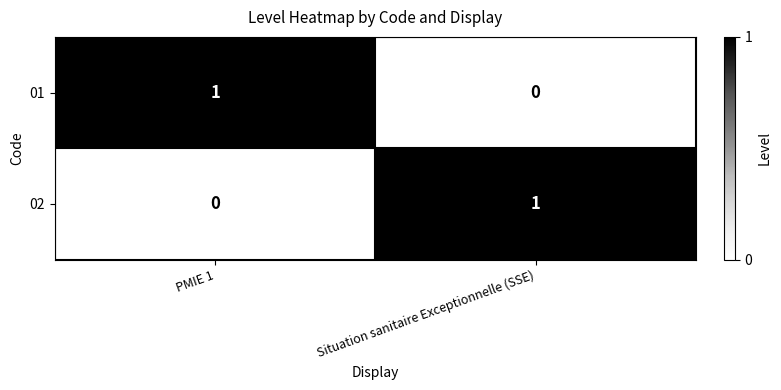

The value of 01 at PMIE 1 is 1. True or false?

True